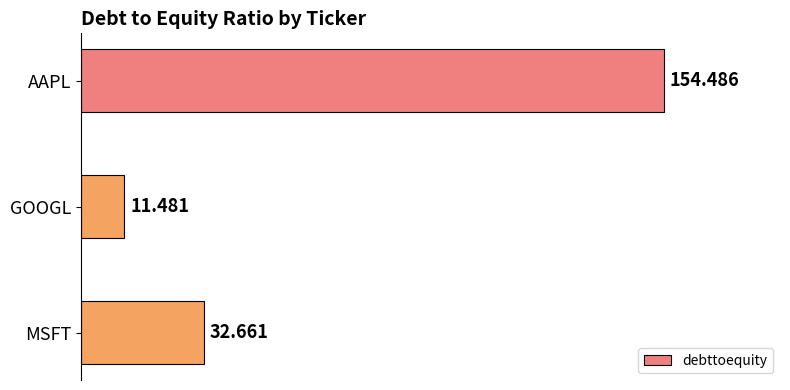

What is the label of the 2nd bar from the top?

GOOGL